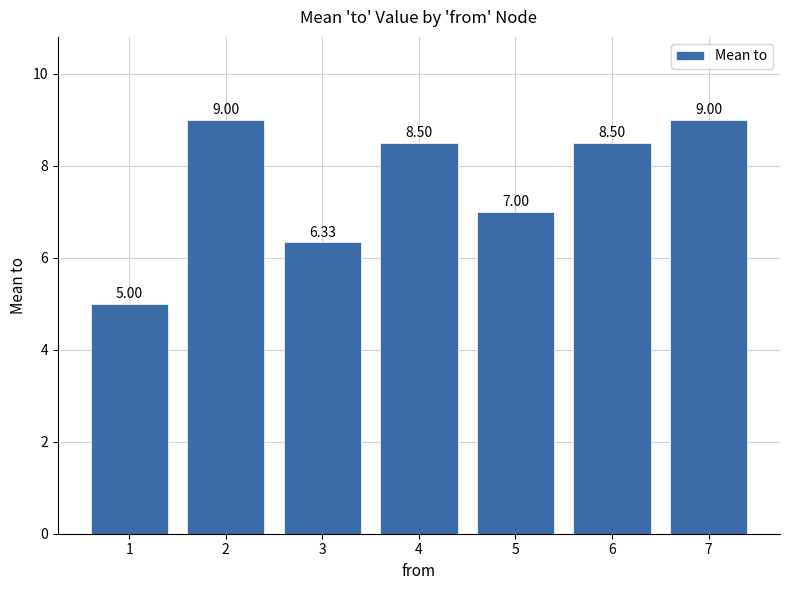

Which category has the lowest value across all series?

1